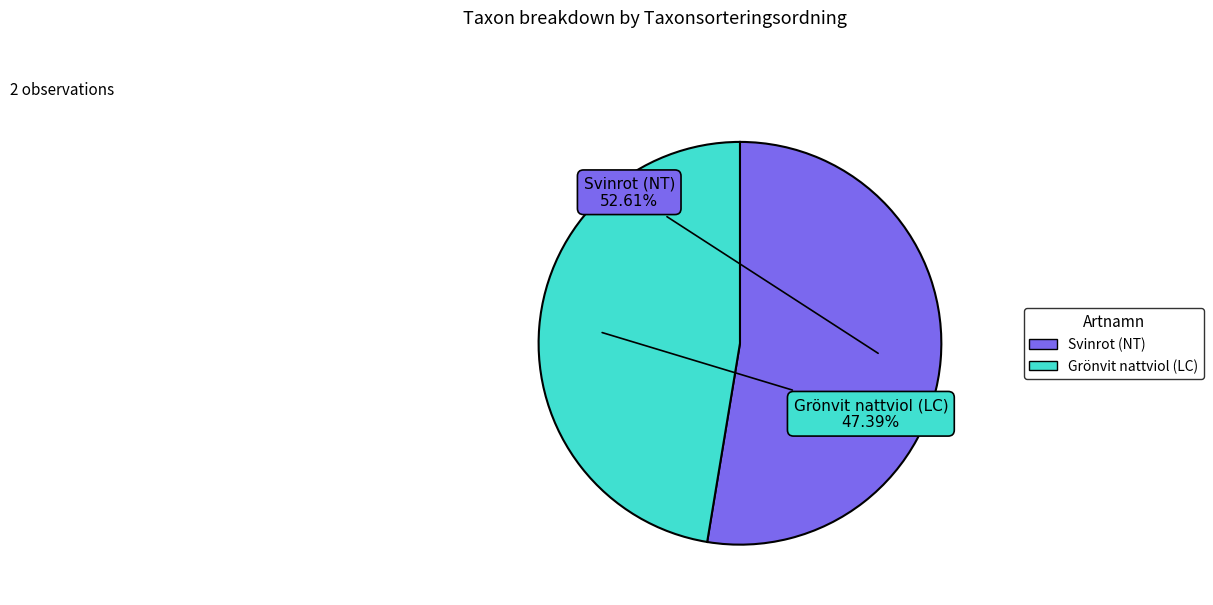

Approximately how many times larger is the value at Svinrot (NT) compared to Grönvit nattviol (LC)?

1.1